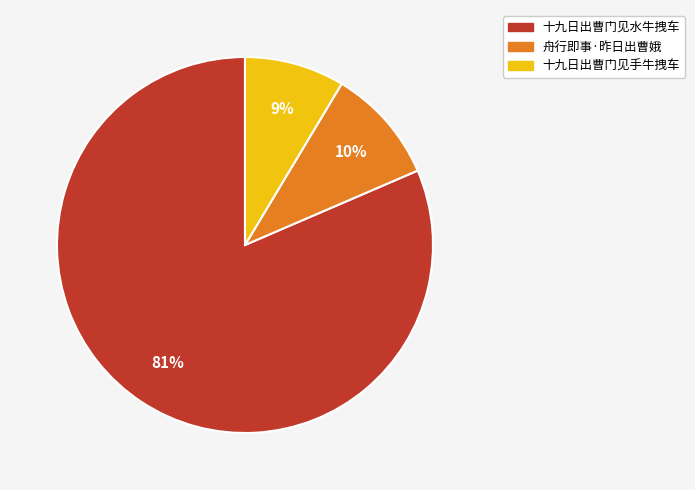

The 舟行即事·昨日出曹娥 slice represents 1% of the pie. True or false?

False